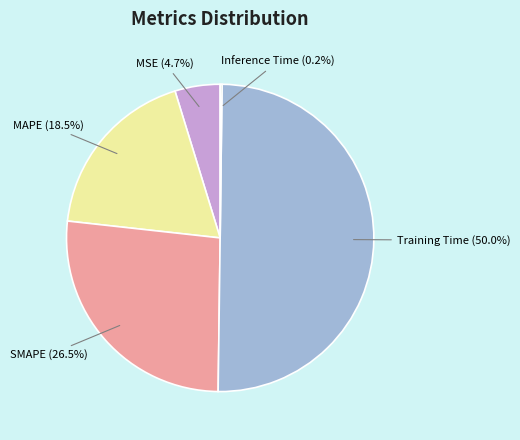

Between MAPE and Training Time, which is larger?

Training Time